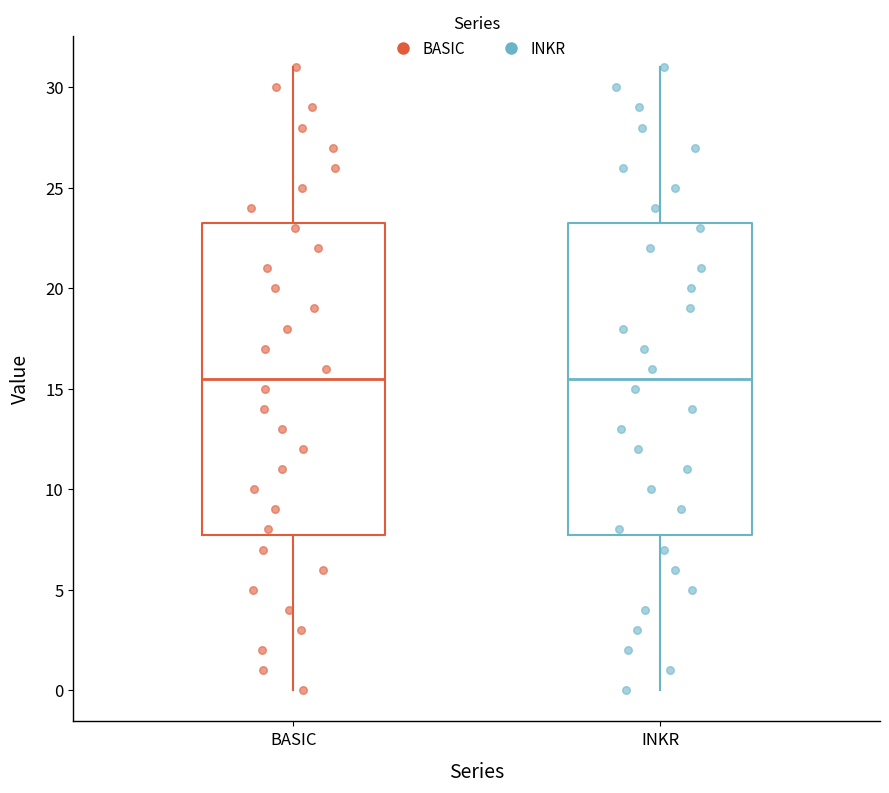

Reading left to right, transcribe this box plot: for each box, give where its median line is, the range the box spans, and where its two whiskers end, as read against the y-axis. The values are not printed on the chart, so give them approximately, as read against the axis.

BASIC: median 15.5, box 8.0 to 23.5, whiskers 0.0 to 31.0
INKR: median 15.5, box 8.0 to 23.5, whiskers 0.0 to 31.0